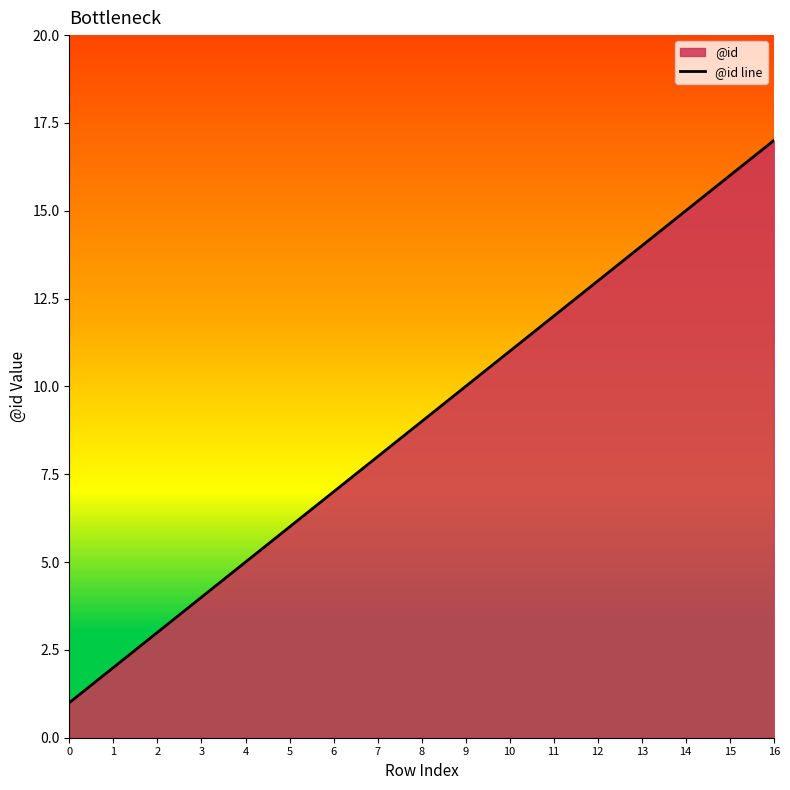

Rank the categories by value from highest to lowest.

16, 15, 14, 13, 12, 11, 10, 9, 8, 7, 6, 5, 4, 3, 2, 1, 0